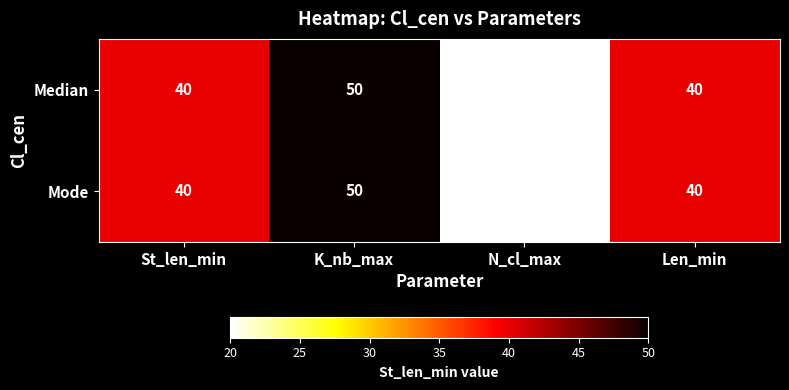

Read the Mode value at Len_min, to the nearest 5.

40